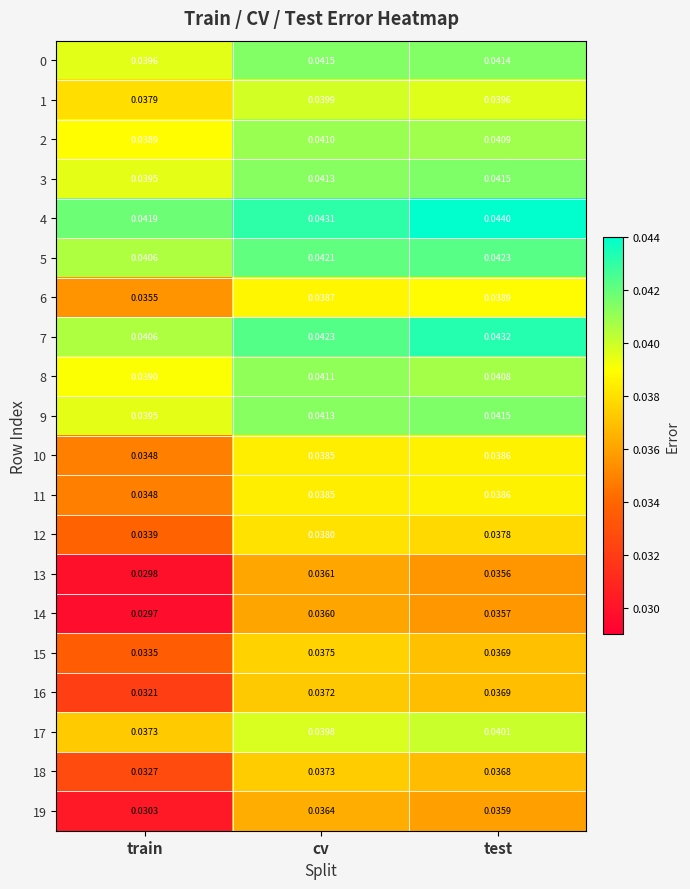

Which category has the lowest value in the 16 series?

train